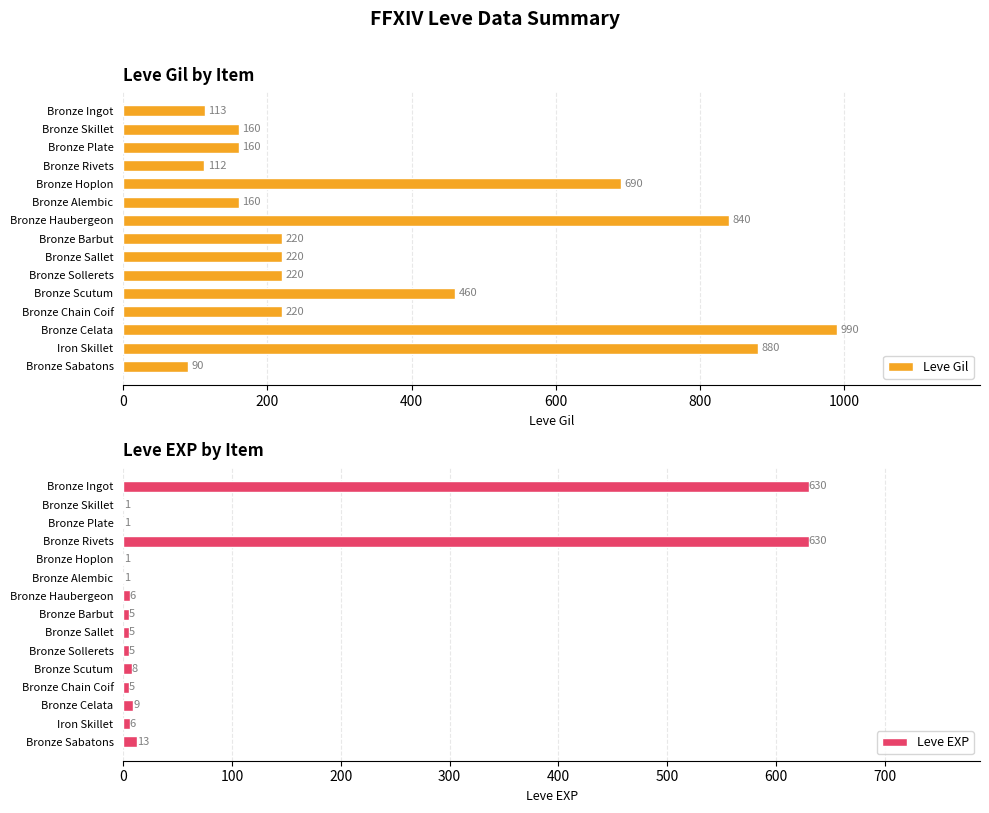

Does the chart contain any negative values?

No